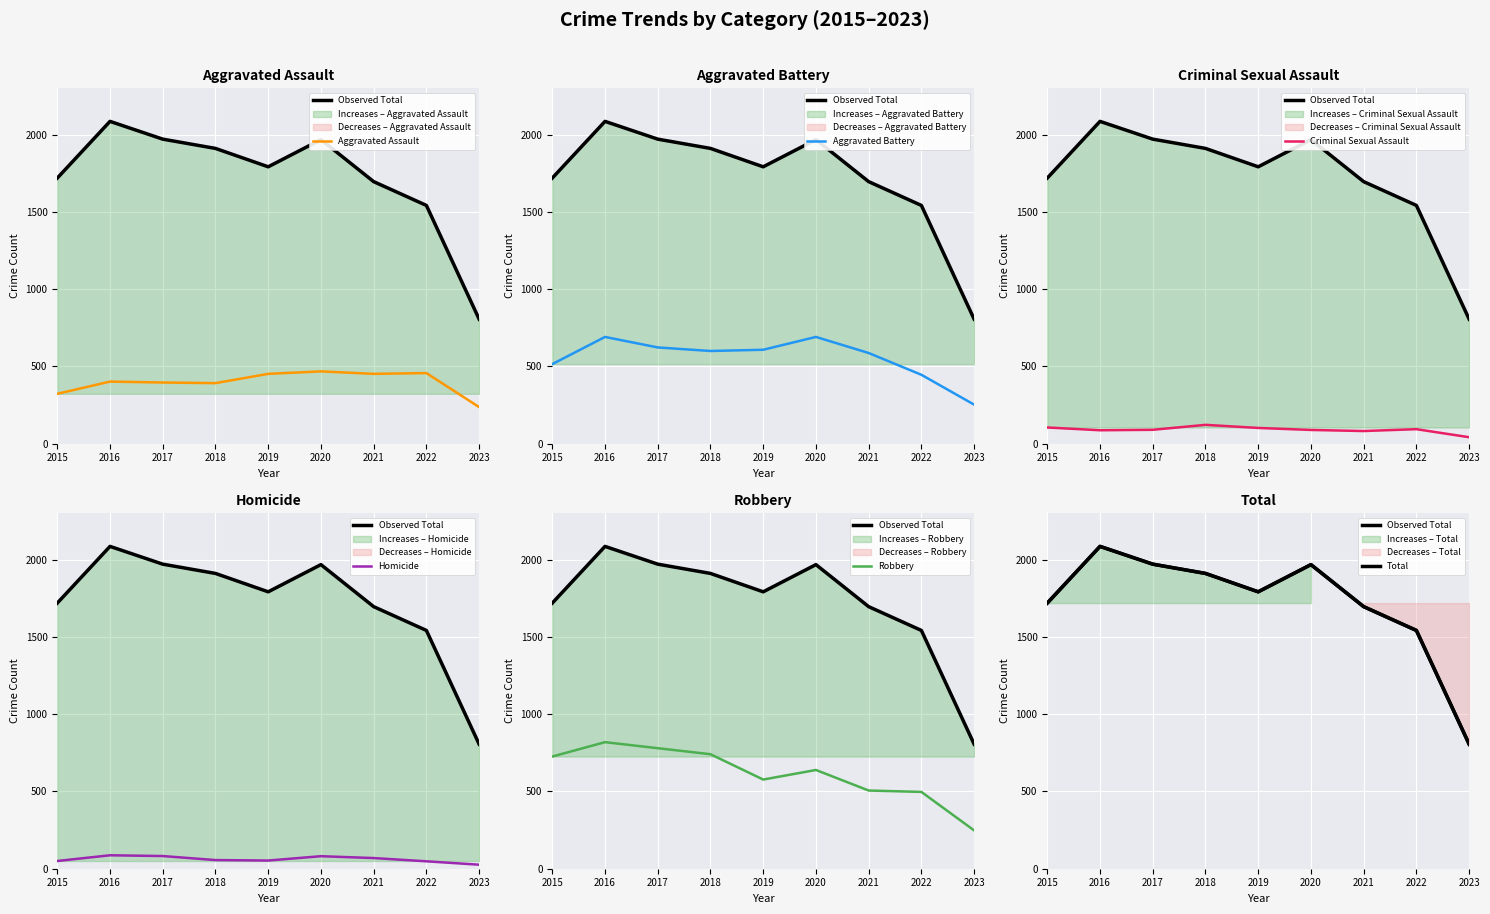

What is the sum of the Aggravated Battery values at 2020 and 2019?

1299